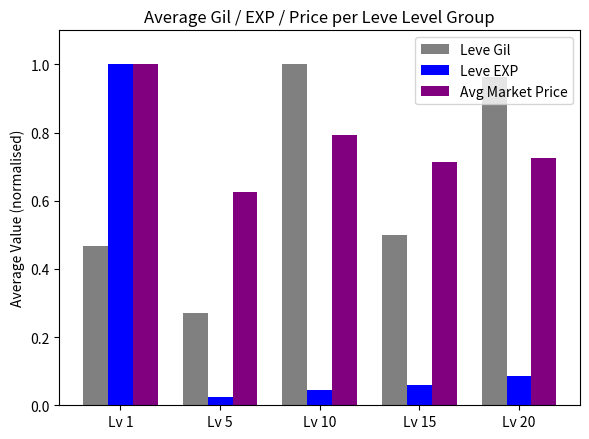

Which series has the largest total across all categories?

Avg Market Price